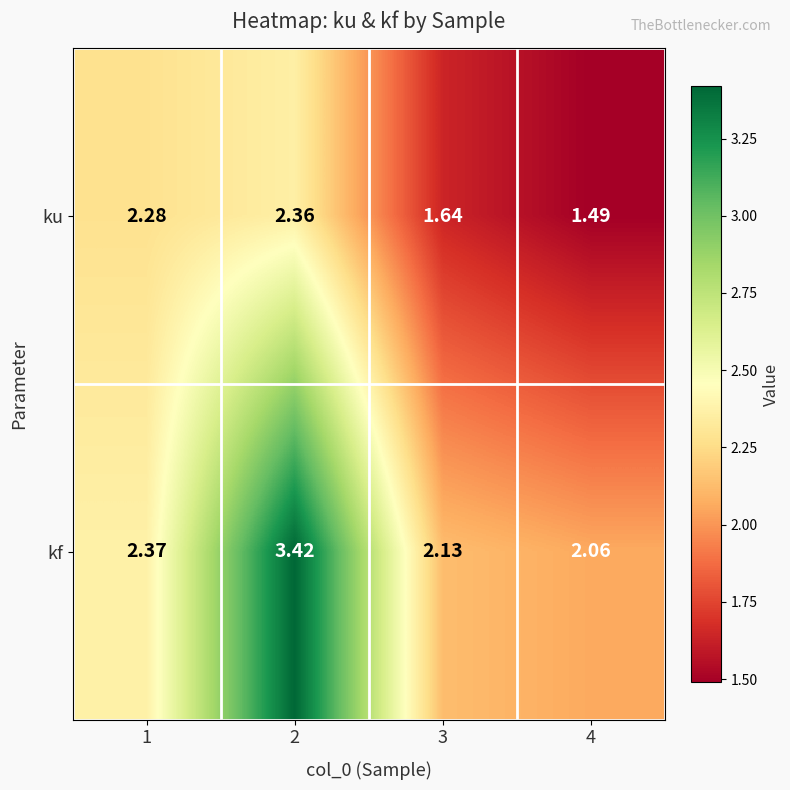

Which series has the largest total across all categories?

kf